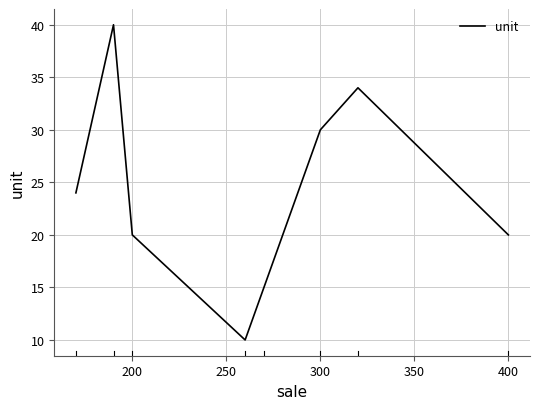

Reading left to right, extract all data points from this chart.

24	40	20	10	15	30	34	20